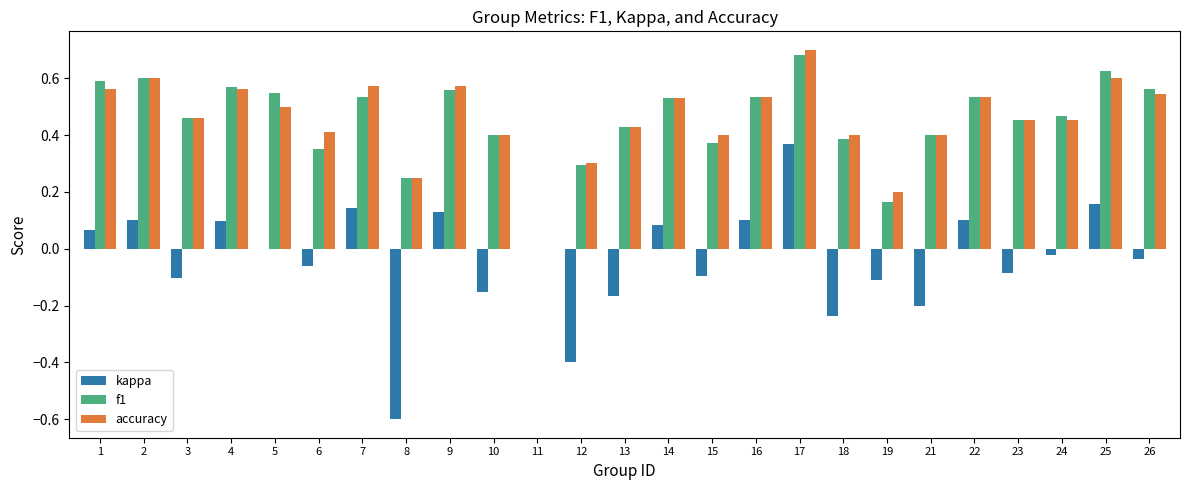

At which category does the chart reach its peak across all series?

17